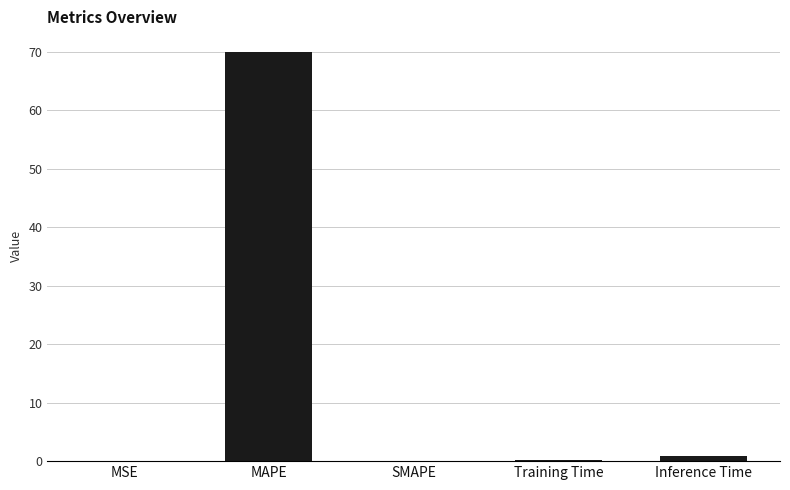

At which category does the chart reach its peak across all series?

MAPE